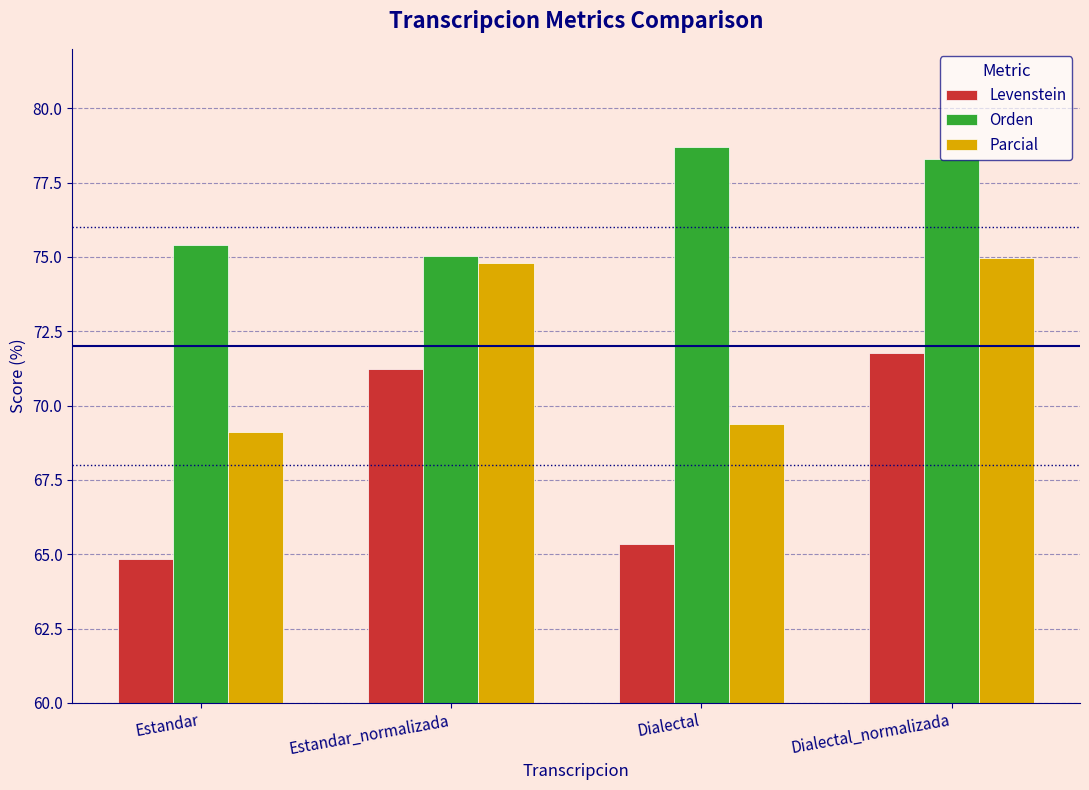

What is the sum of all Parcial values?

288.2